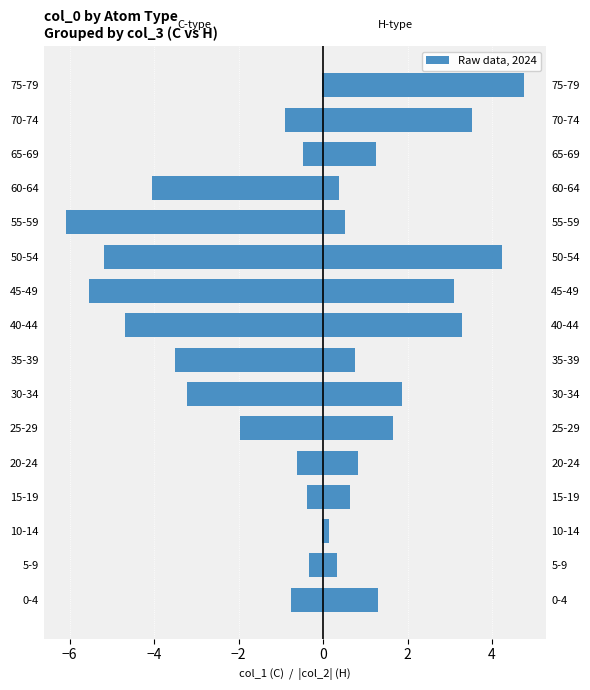

Rank the series by their maximum value, from lowest to highest.

C (col1), H (col2_abs)